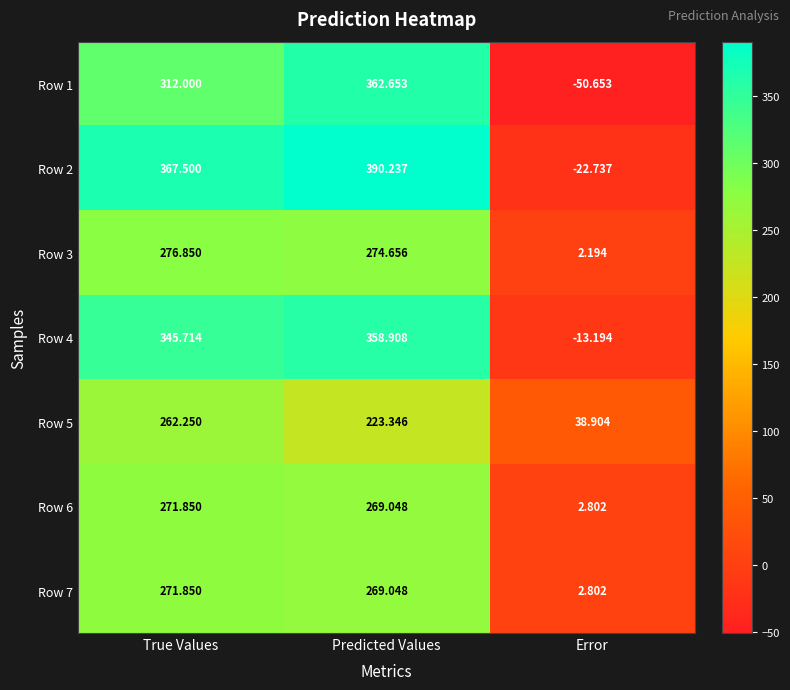

Rank the categories by Row 3 value from highest to lowest.

True Values, Predicted Values, Error